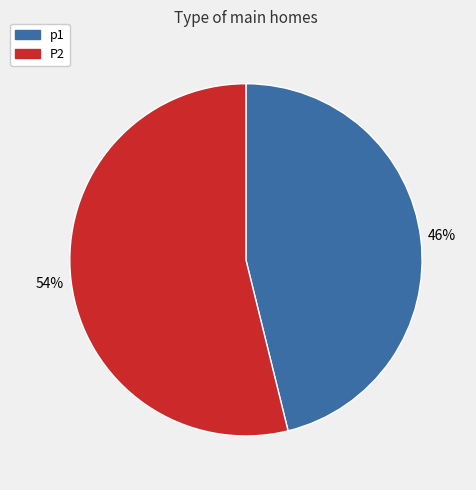

Between p1 and P2, which is larger?

P2